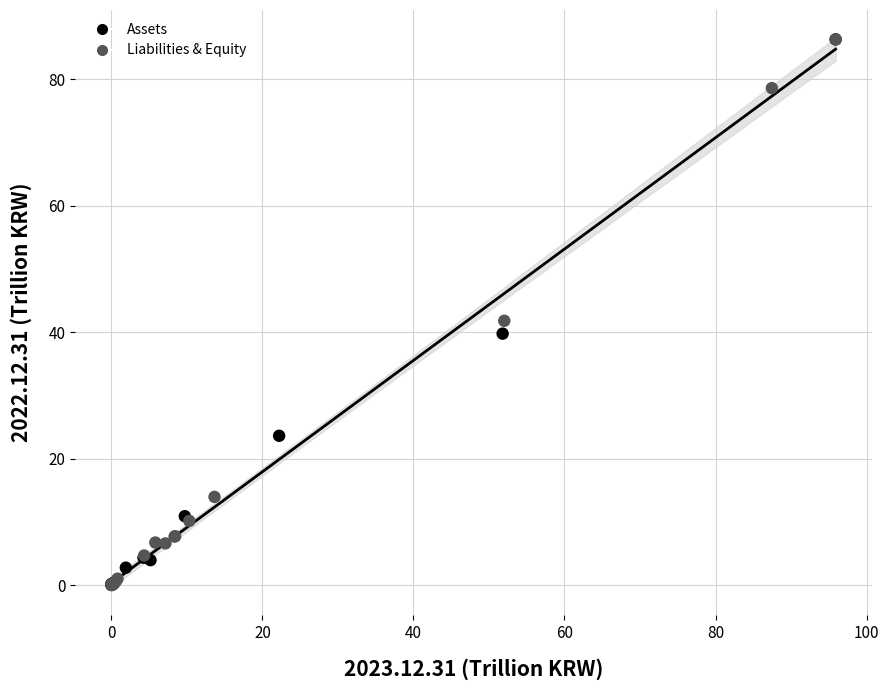

What Y value in the scatter plot is closest to 43?

41.8